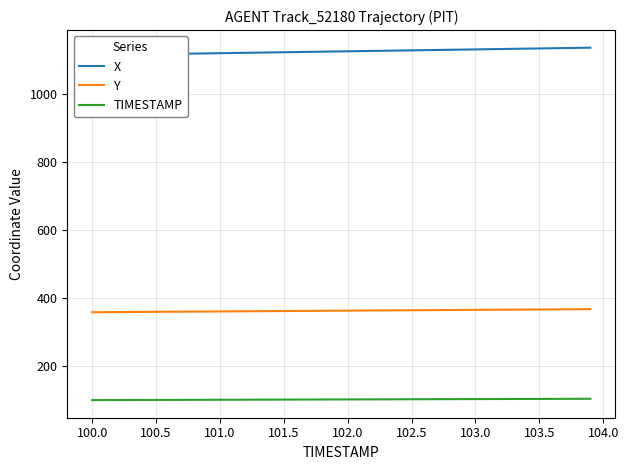

What are all the series names shown in the legend?

X, Y, TIMESTAMP